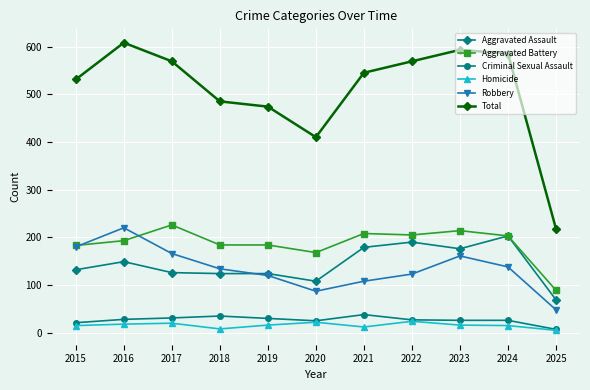

Read the Aggravated Assault value at 2022.

190